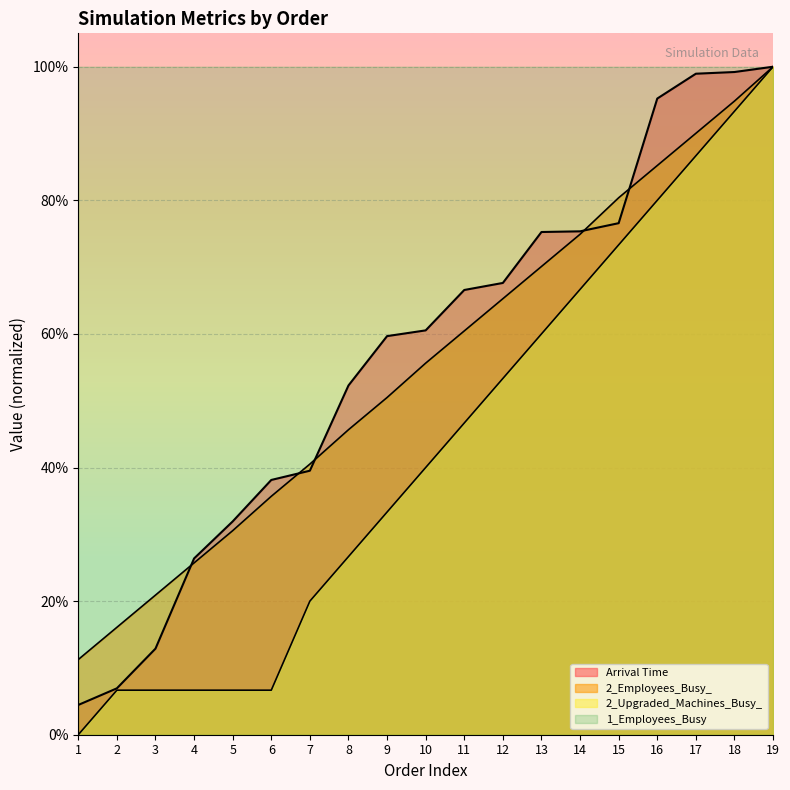

True or false: Arrival Time and 2_Upgraded_Machines_Busy_ intersect in this chart.

False